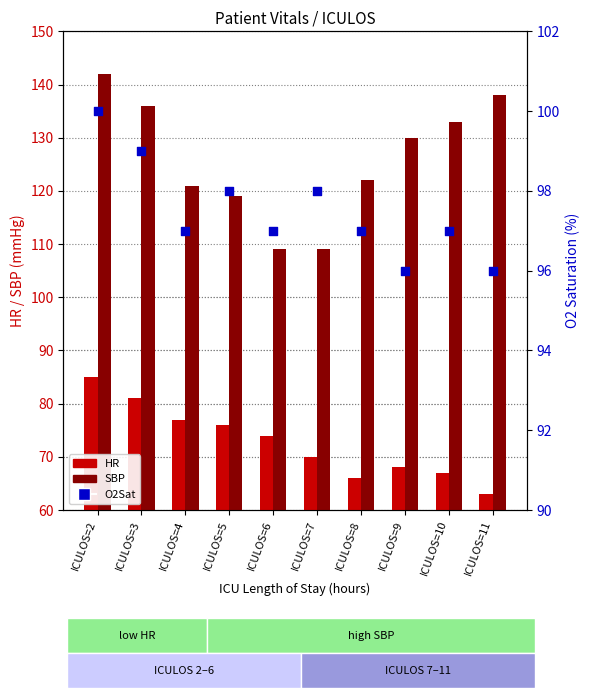

At which category is the sum across all series the highest?

ICULOS=2